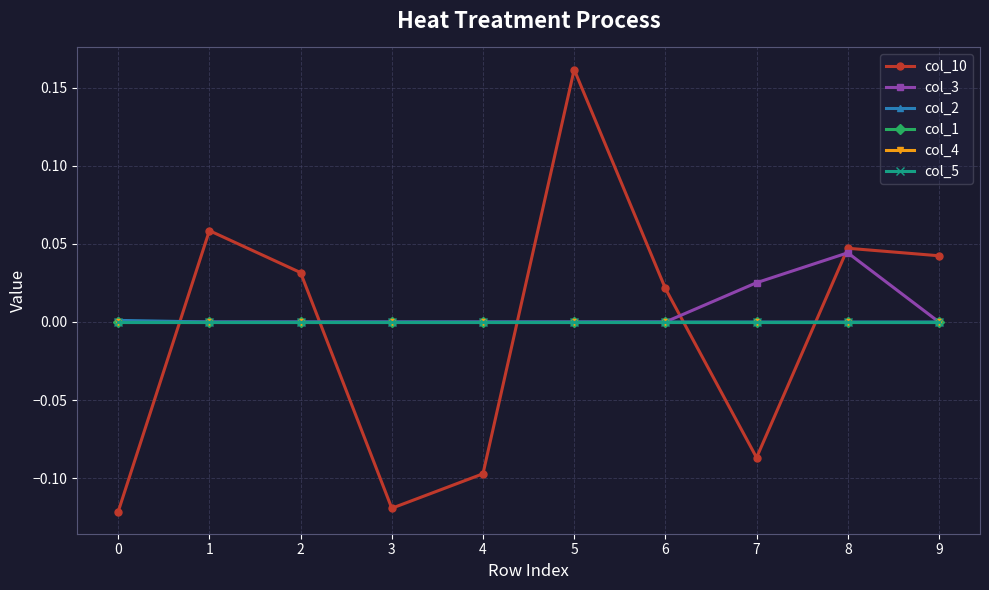

Which series changed the most between 6 and 9?

col_10